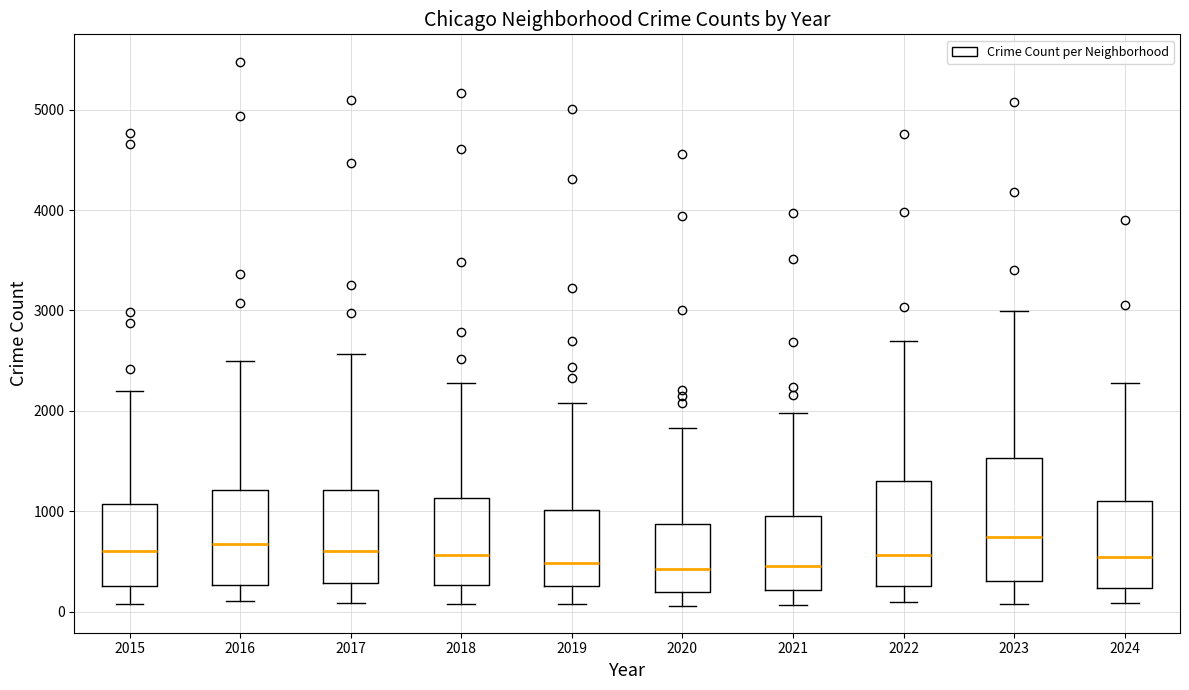

Where is the lower edge of the box at x = 2018 on the y-axis? The values are not printed on the chart, so give them approximately, as read against the axis.

300